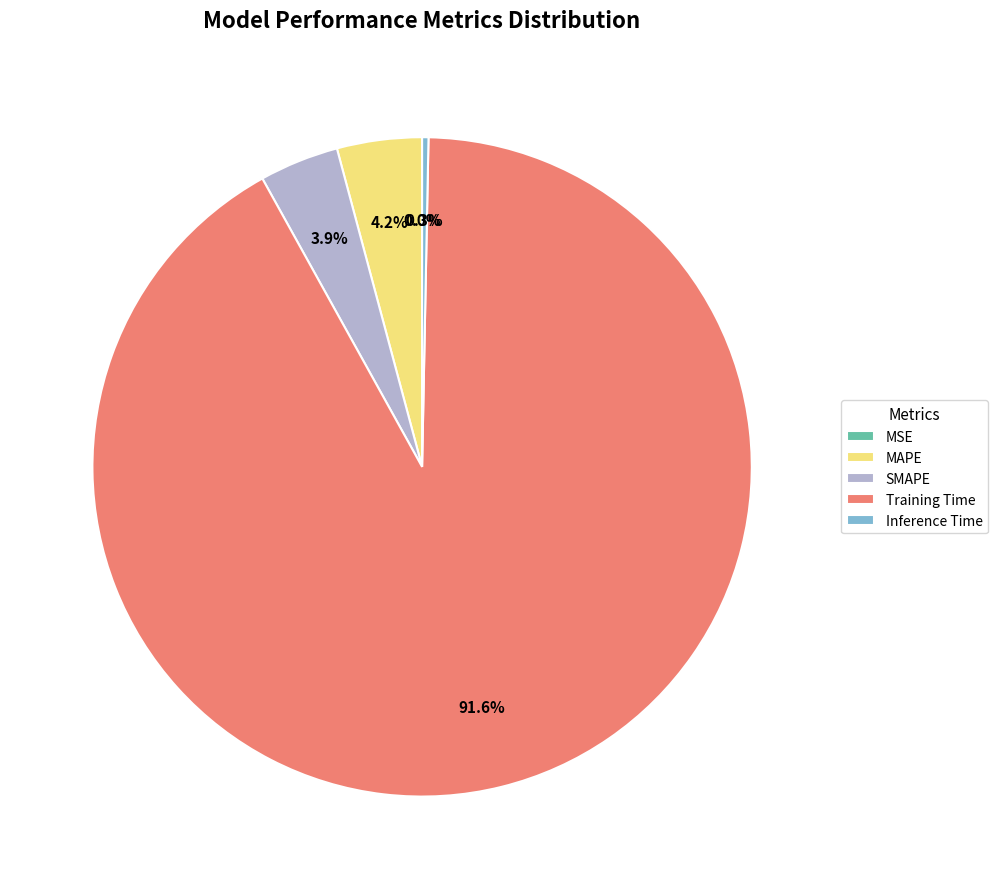

Between SMAPE and Inference Time, which is larger?

SMAPE